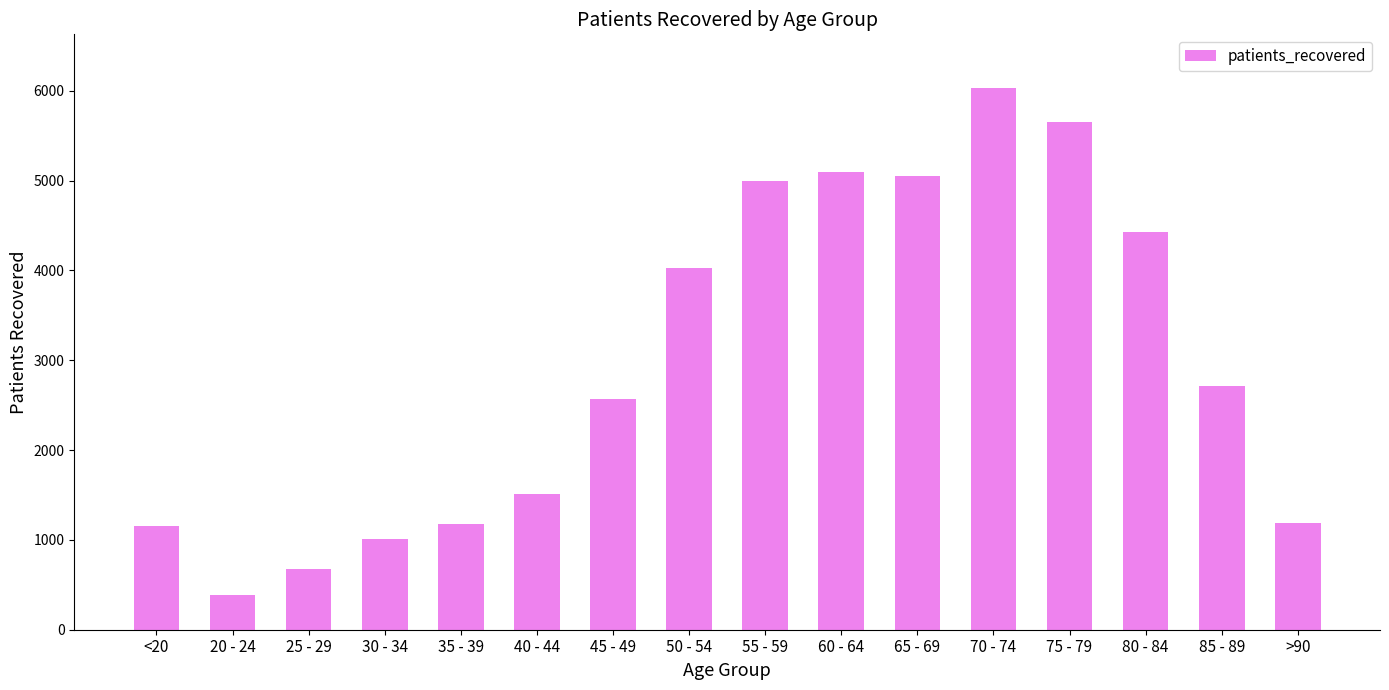

What is the sum of all values?

47675